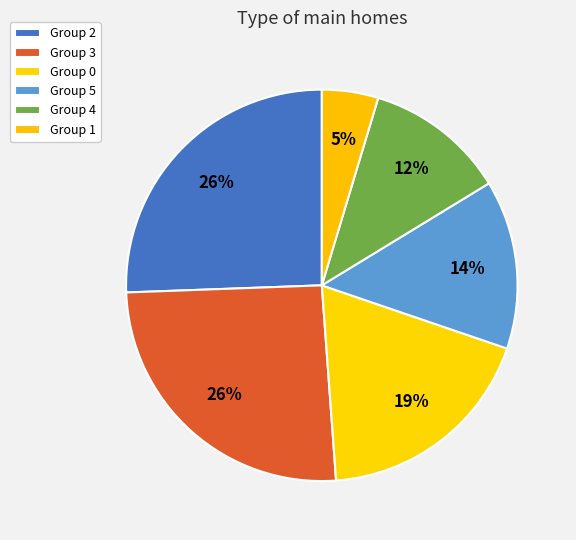

How many segments does this pie chart have?

6